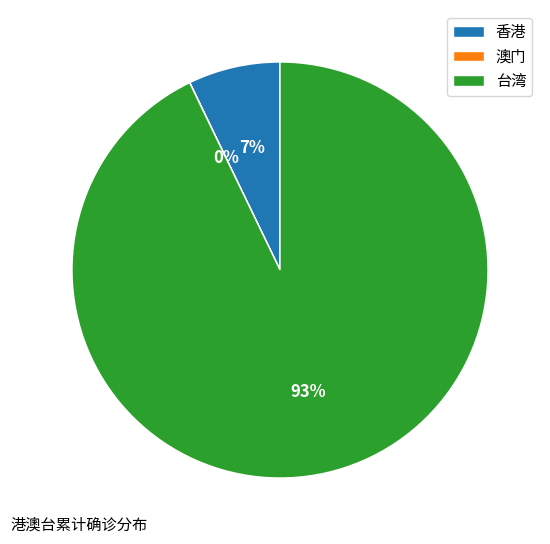

Is the sum of 香港 and 台湾 greater than half?

Yes